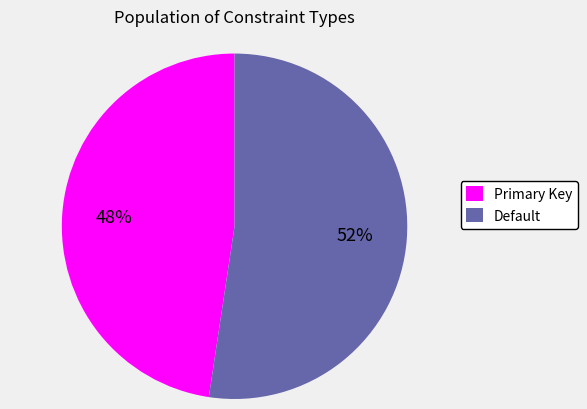

Do Default and Primary Key together represent more than half of the pie?

Yes